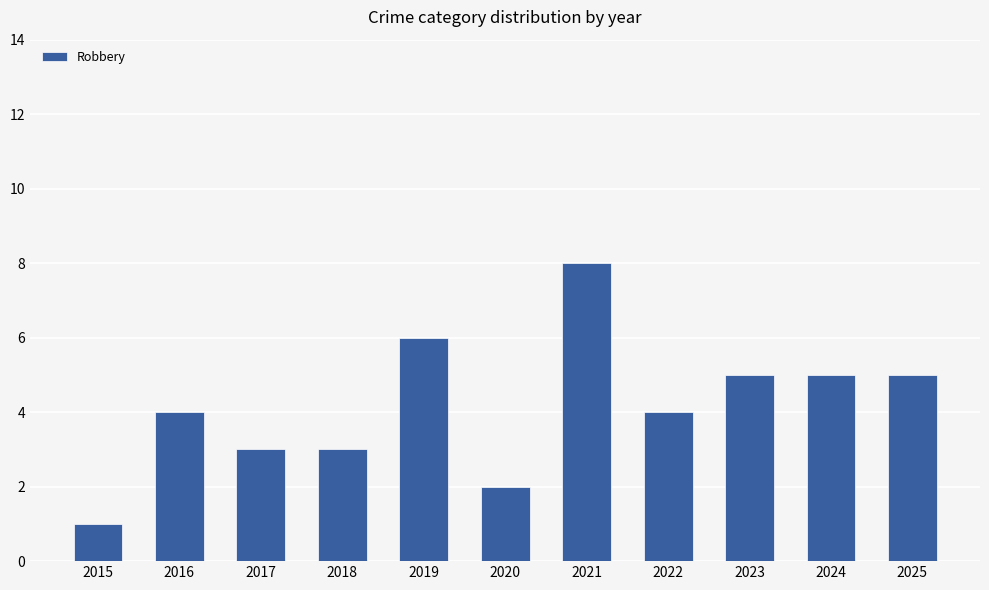

Does the chart contain any negative values?

No